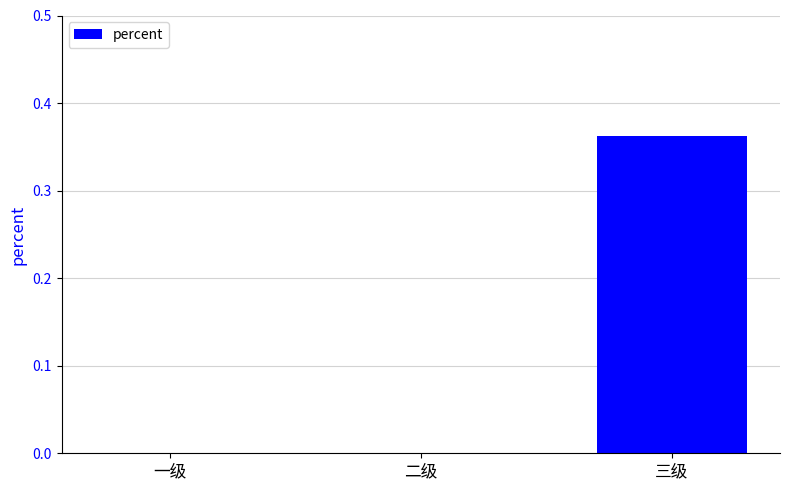

Which category has the highest value across all series?

三级